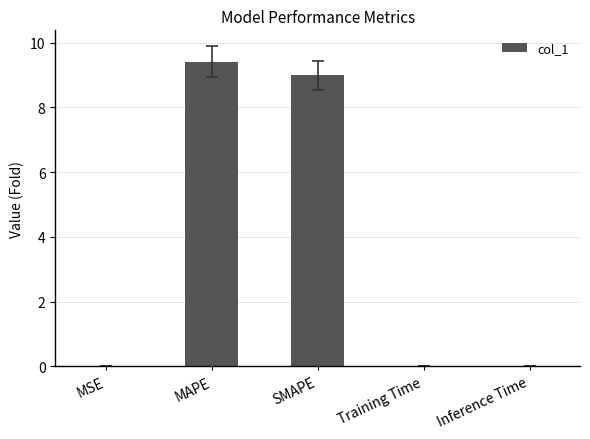

Read the value at SMAPE.

9.0